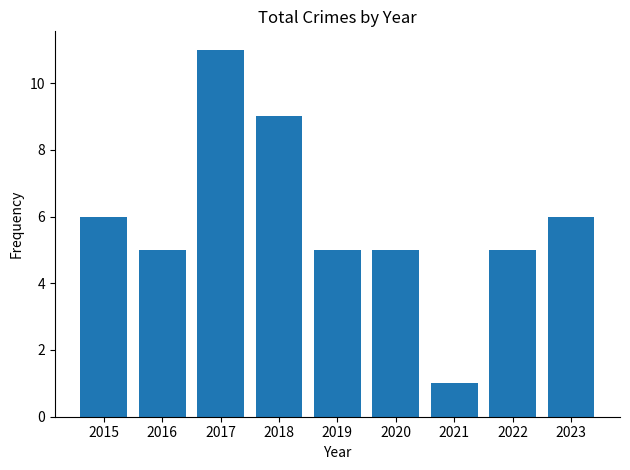

Read the value at 2017.

11